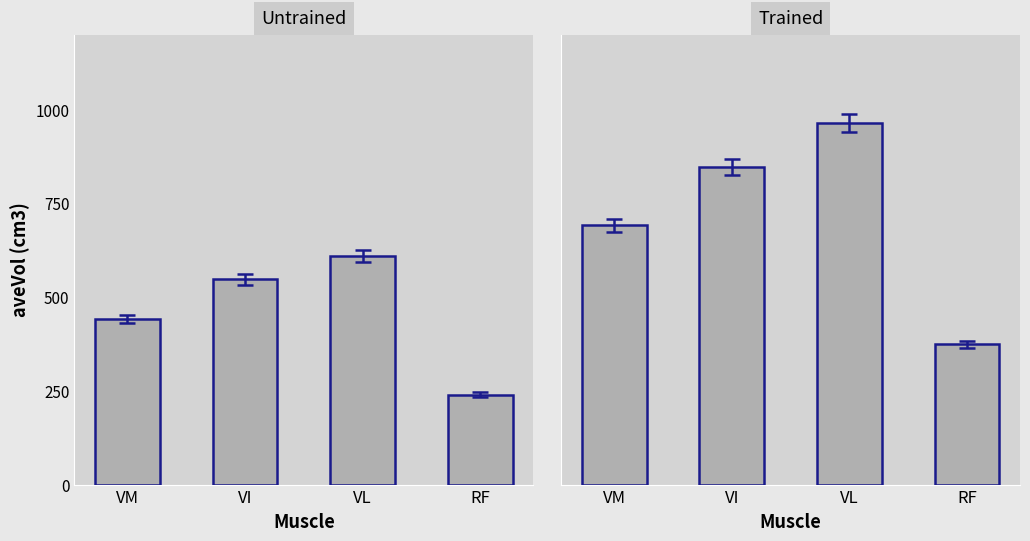

Are the bars horizontal?

No